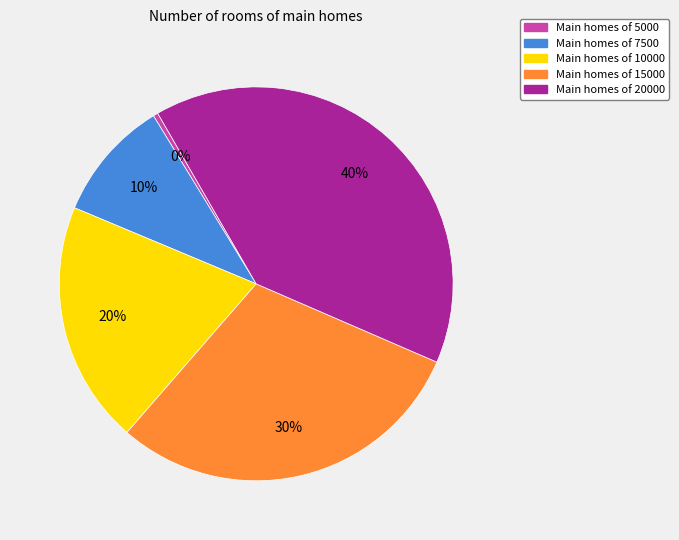

Is there a majority slice in this chart?

No